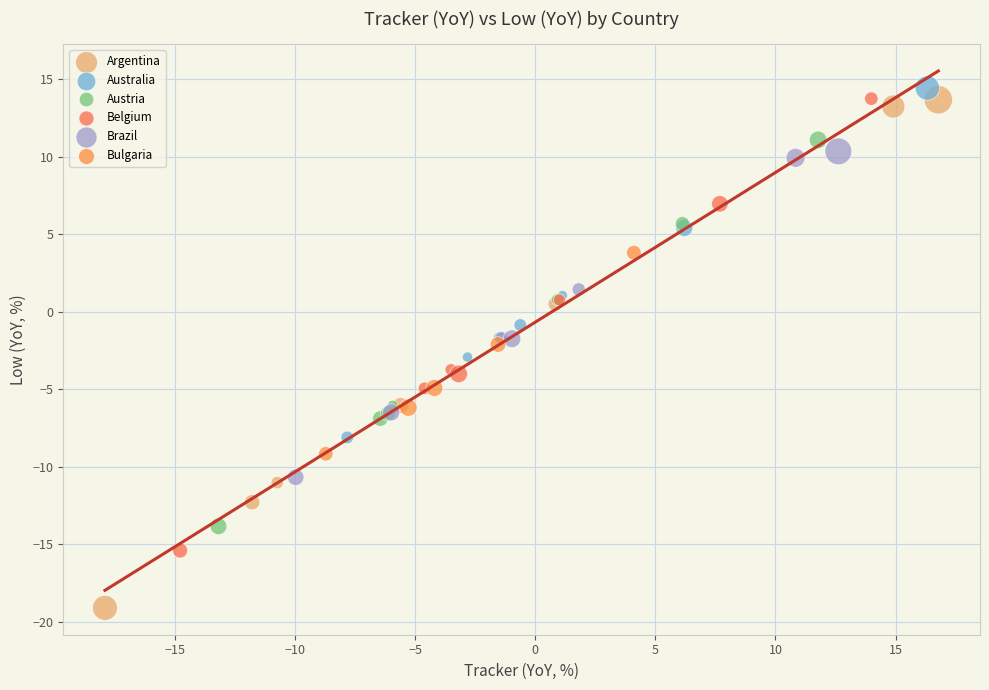

Which series has the widest spread of Y values?

Argentina